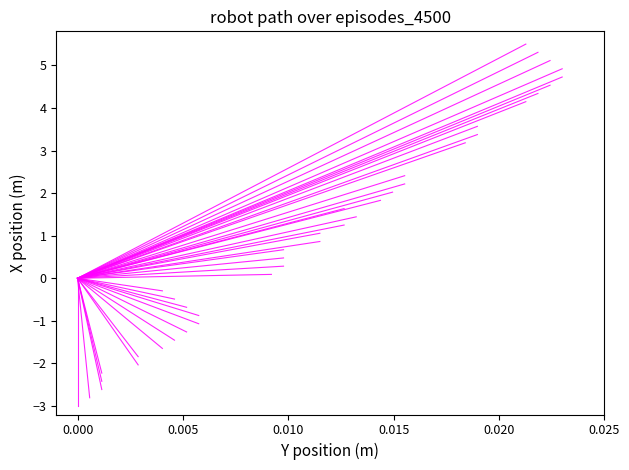

What is the sum of the values at −0.005 and 0.000?

-2.6